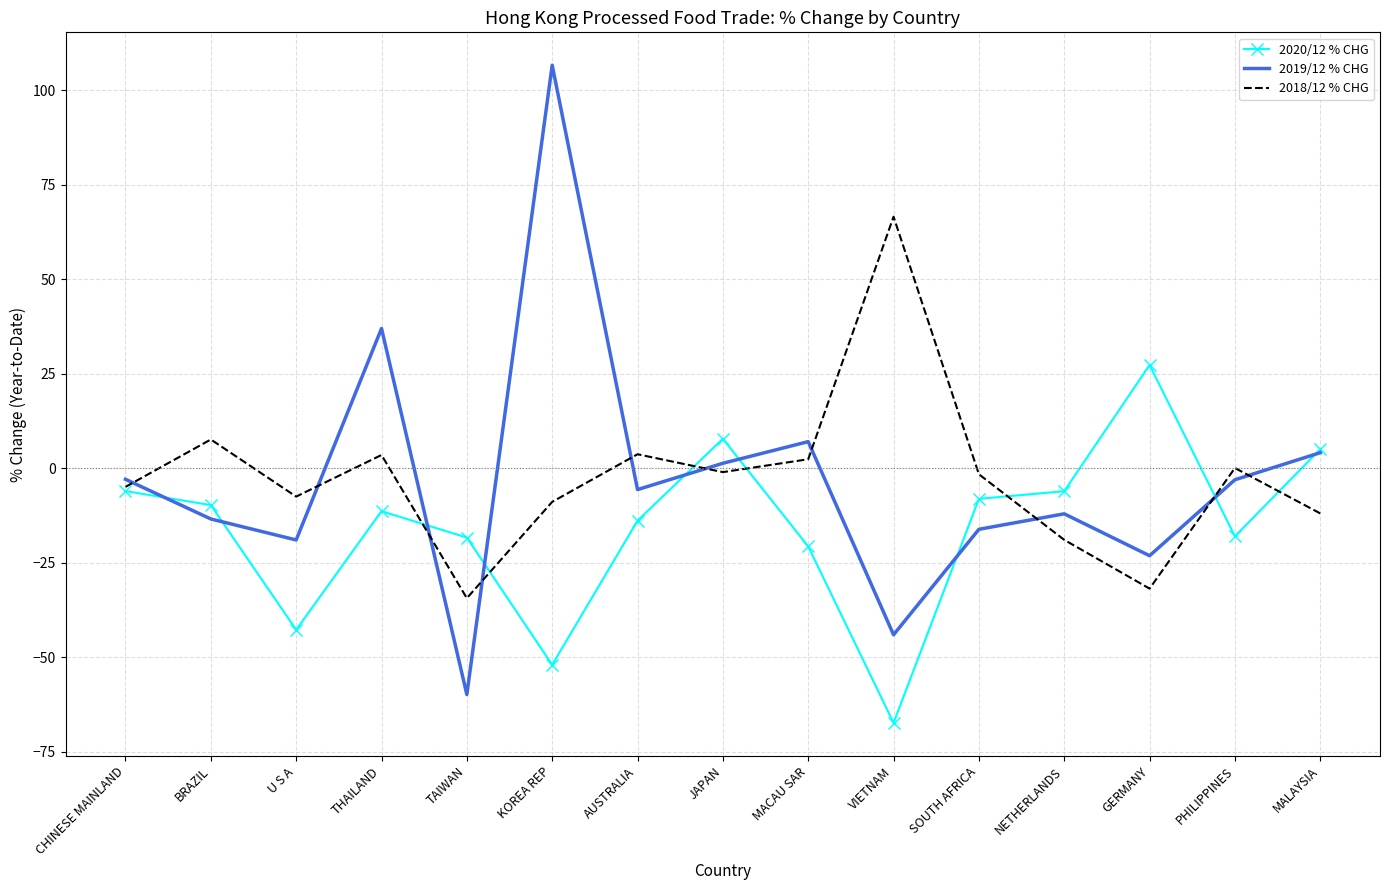

Rank the series by their maximum value, from highest to lowest.

2019/12 % CHG, 2018/12 % CHG, 2020/12 % CHG